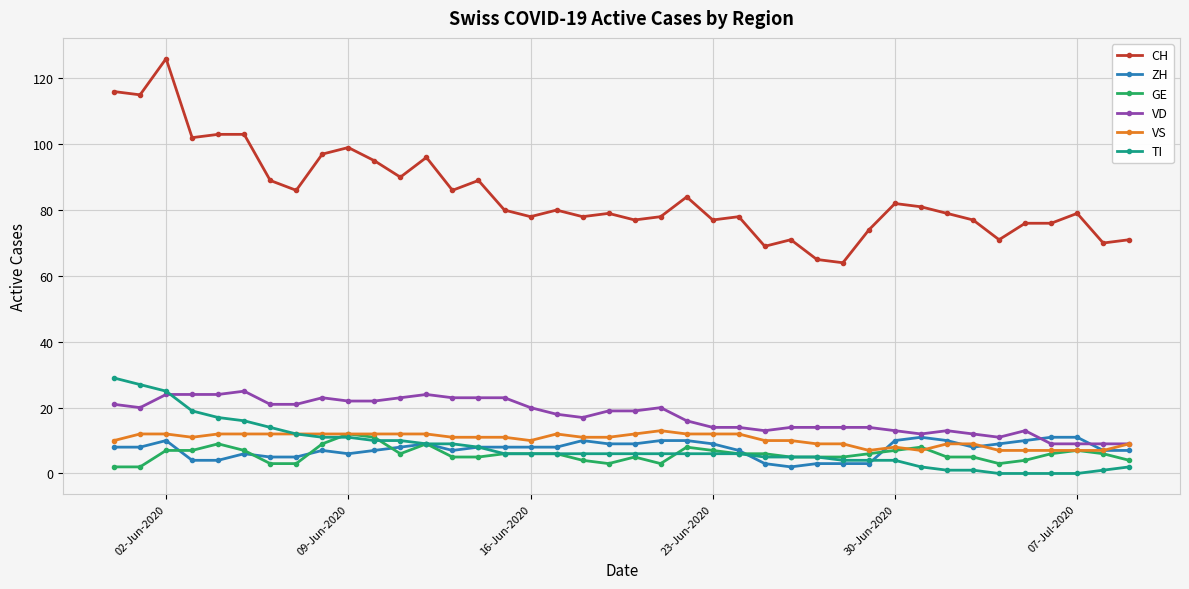

True or false: ZH has more than 1 interior local peaks.

True